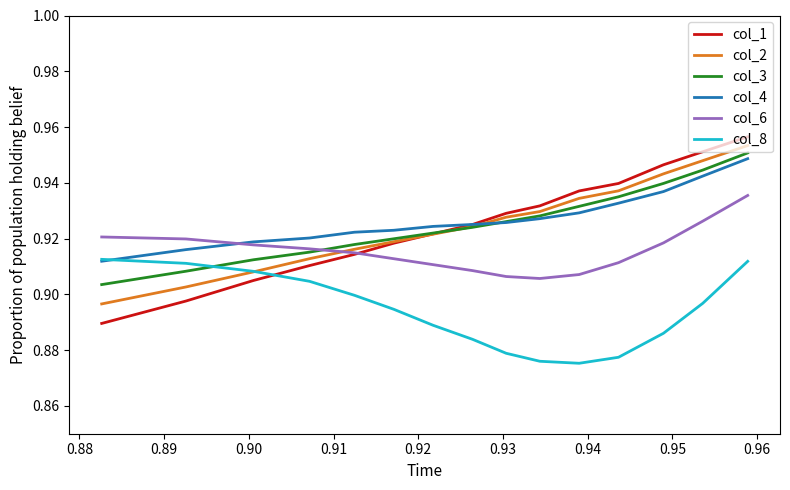

Rank the series by their maximum value, from highest to lowest.

col_1, col_2, col_3, col_4, col_6, col_8